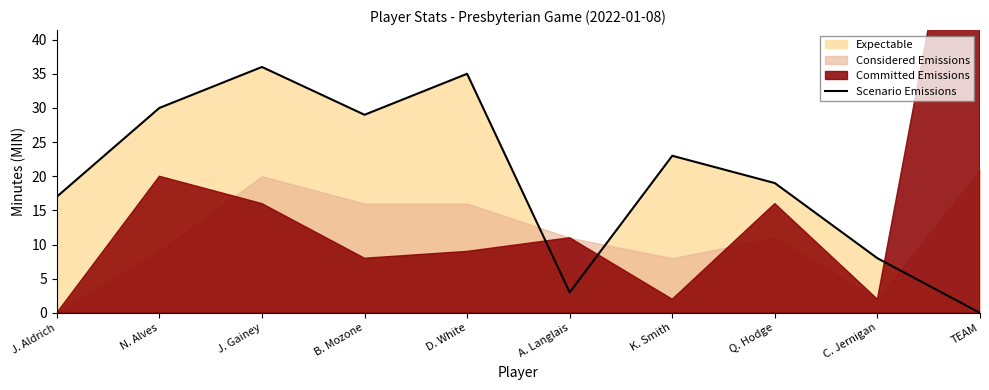

What position from the right is D. White?

6